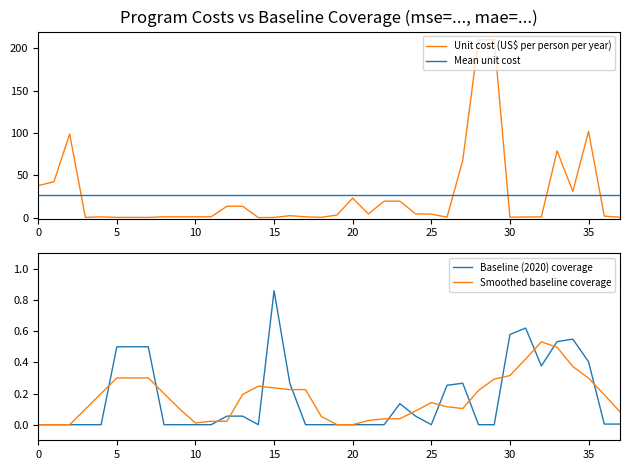

Count the number of data series in this chart.

4